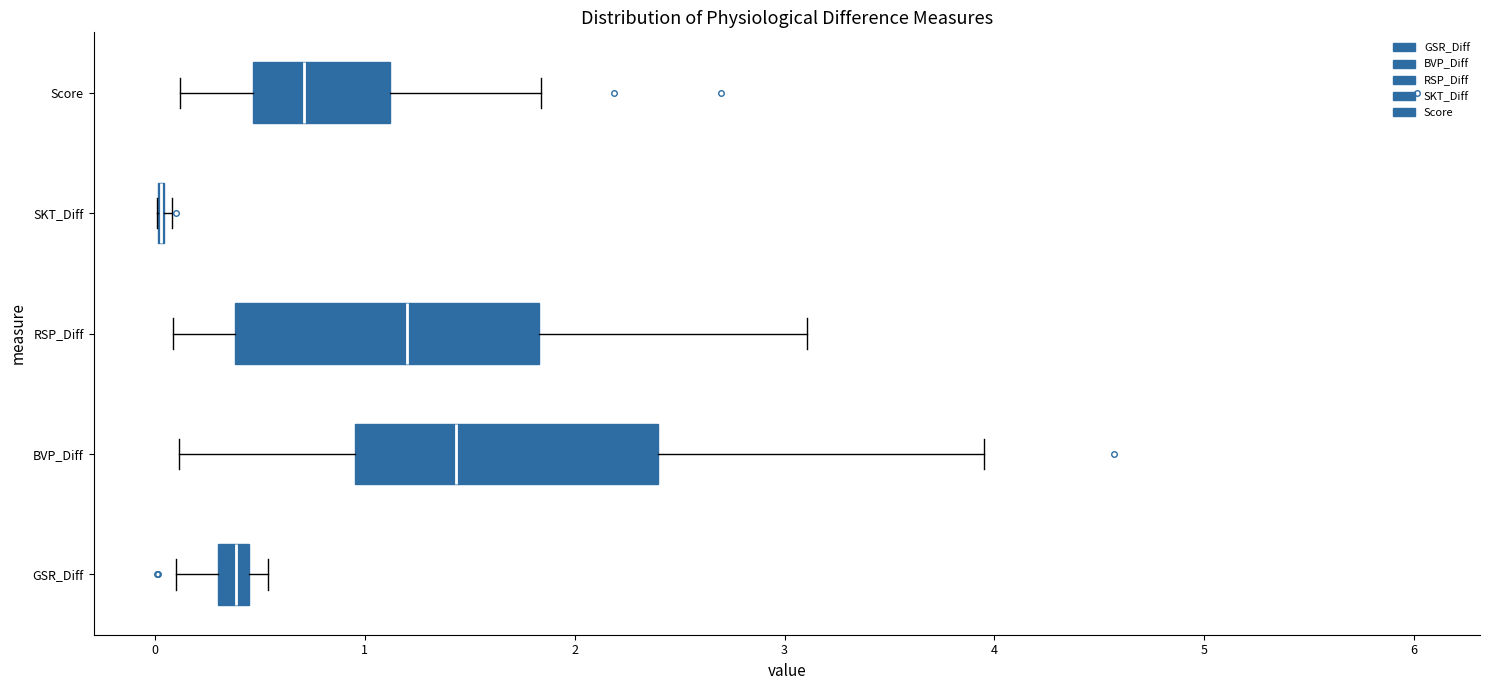

Reading bottom to top, read every box against the x-axis: the position of its median line, the range the box covers, and the ends of its whiskers. The values are not printed on the chart, so give them approximately, as read against the axis.

GSR_Diff: median 0.4 (inside the box), box 0.3 to 0.4, whiskers 0.1 to 0.5
BVP_Diff: median 1.4, box 1.0 to 2.4, whiskers 0.1 to 4.0
RSP_Diff: median 1.2, box 0.4 to 1.8, whiskers 0.1 to 3.1
SKT_Diff: box collapsed to a line at 0.0, whiskers 0.0 to 0.1
Score: median 0.7, box 0.5 to 1.1, whiskers 0.1 to 1.8